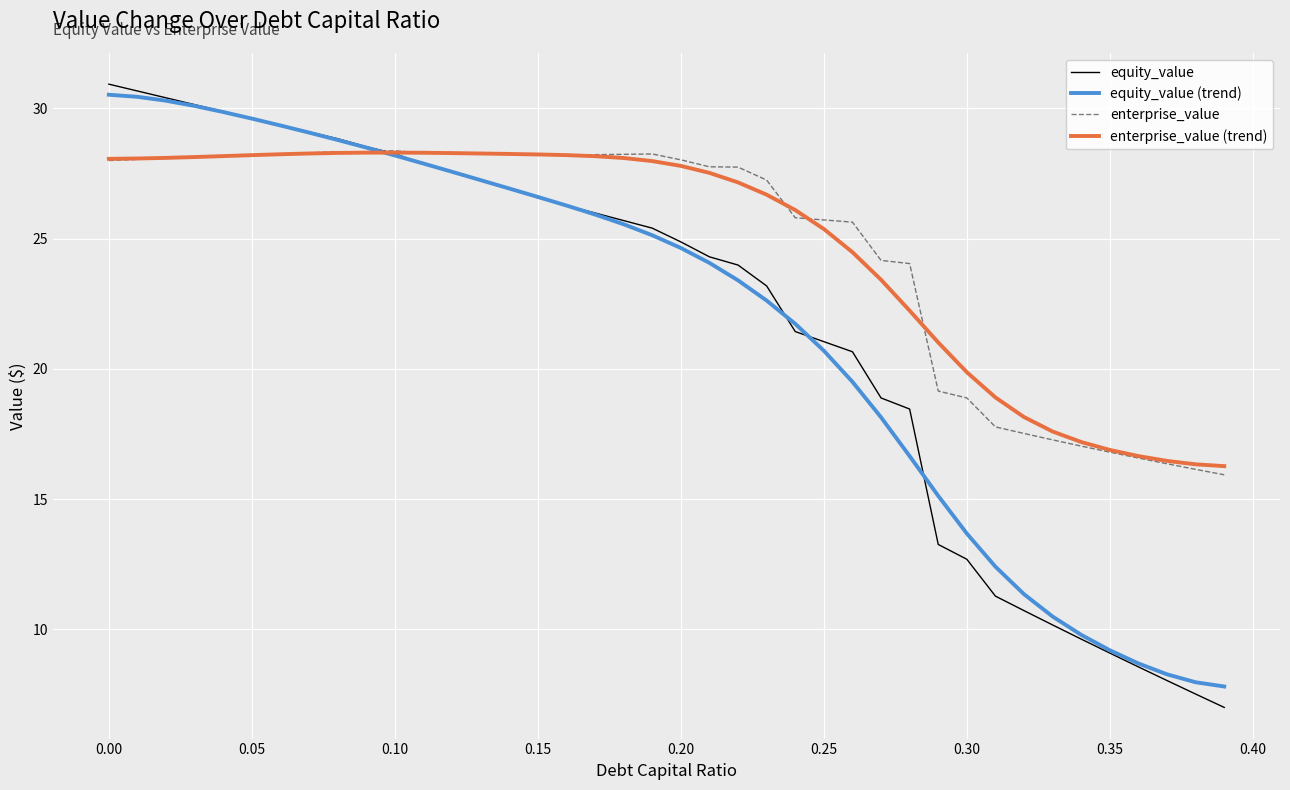

Which series has the widest spread of values?

equity_value